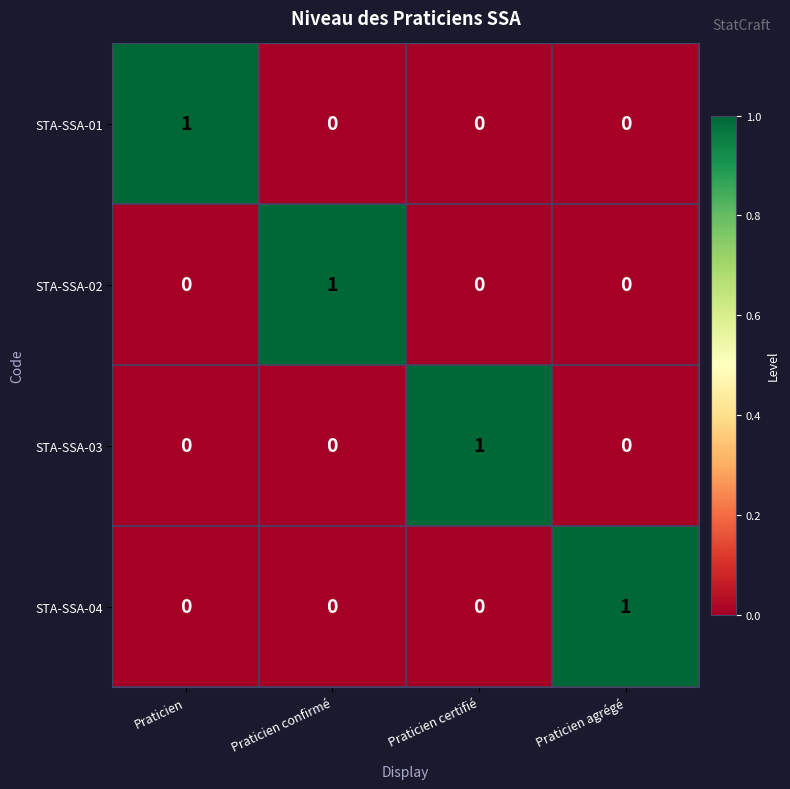

At how many categories does at least one series exceed 0?

4